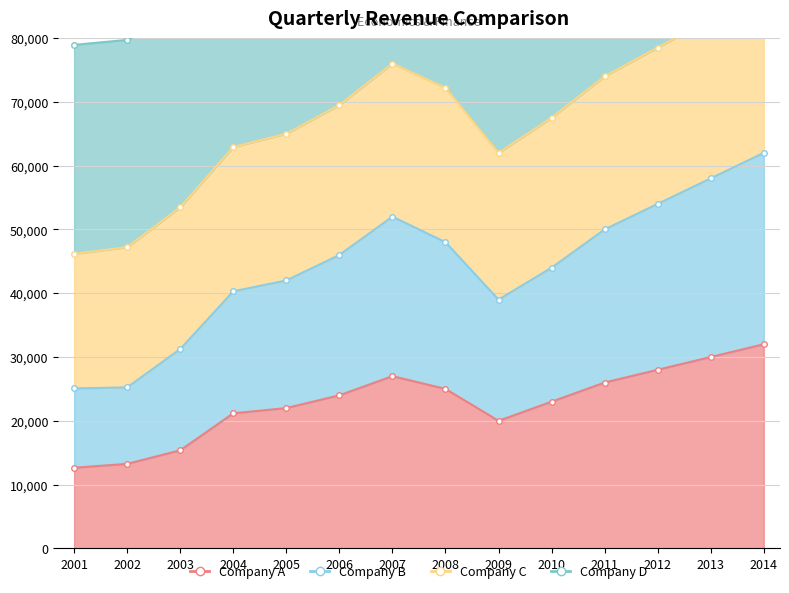

At which category does B_bx reach its first local valley?

2009